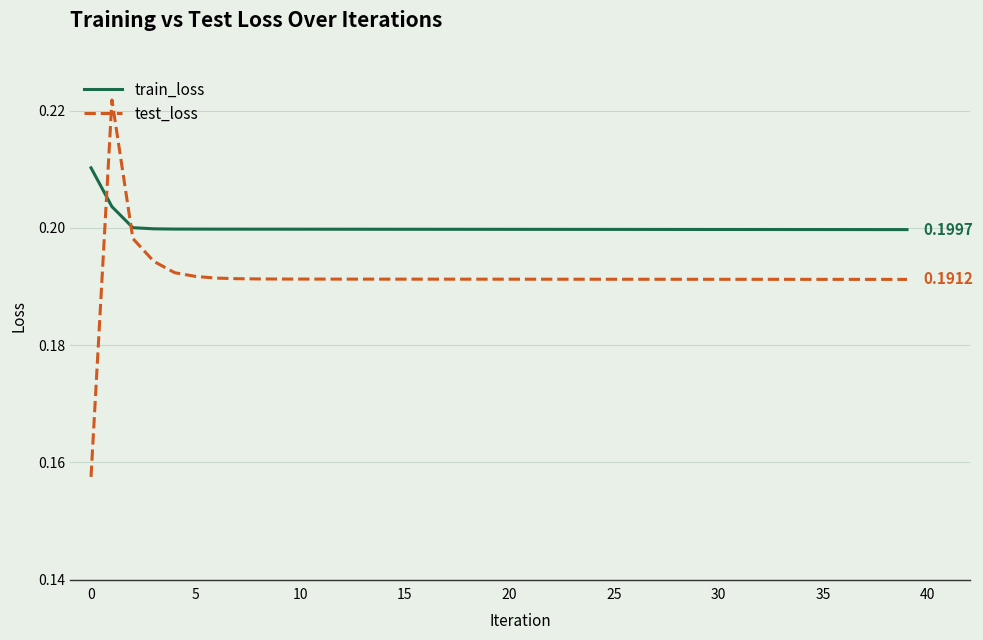

List the series in order of their overall mean, highest first.

train_loss, test_loss